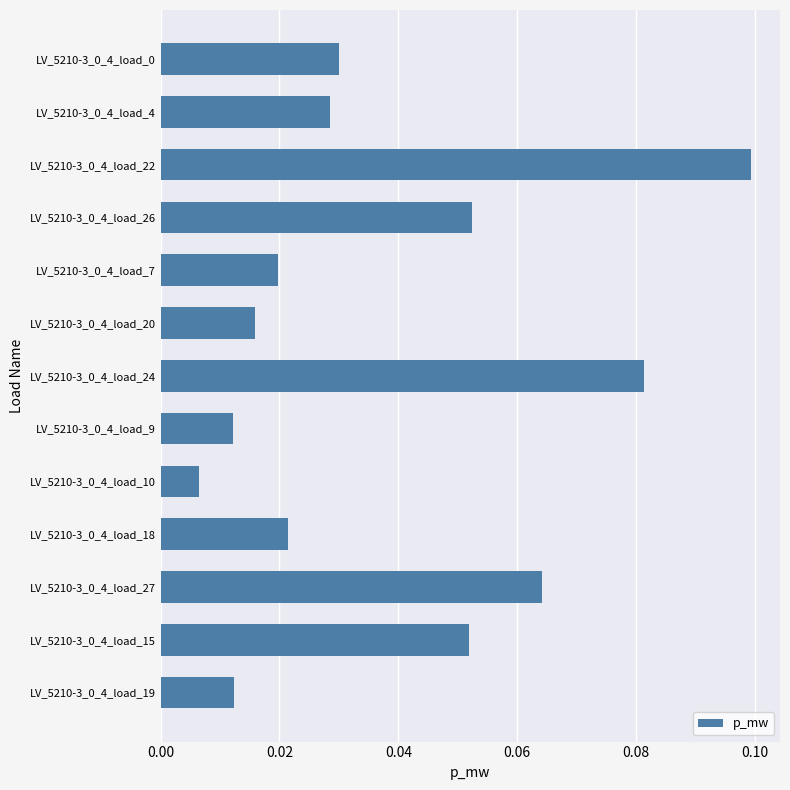

What position from the top is LV_5210-3_0_4_load_18?

10